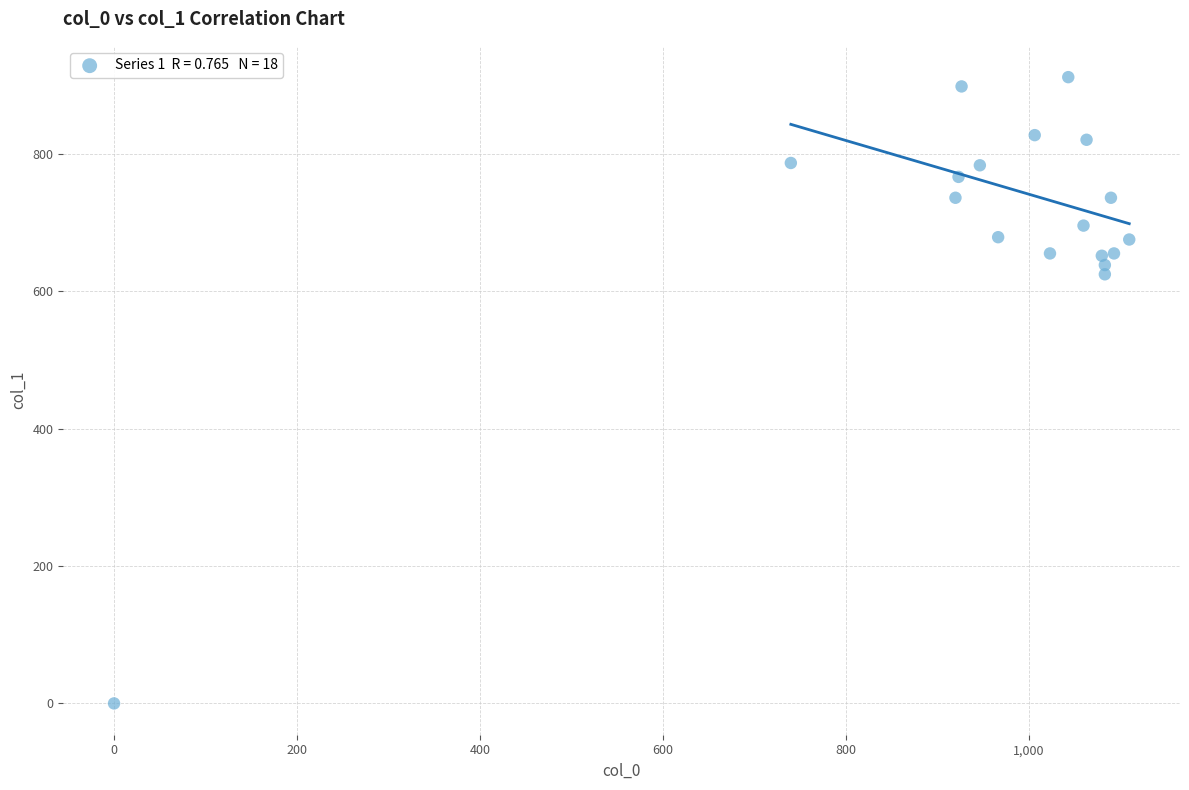

What Y value in the scatter plot is closest to 455?

624.4